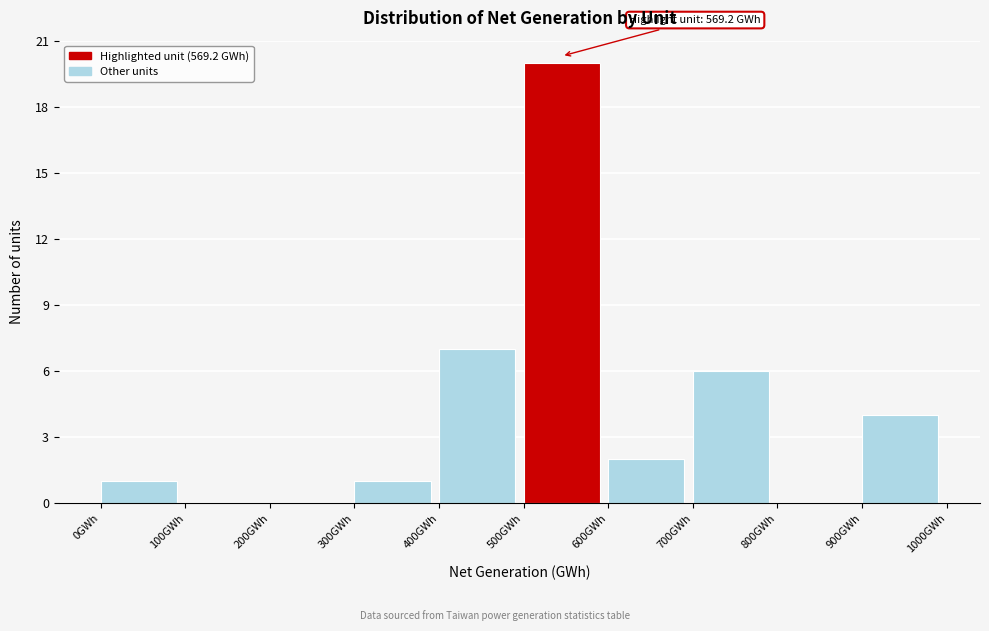

Which range on the x-axis has the tallest bar?

500 to 600